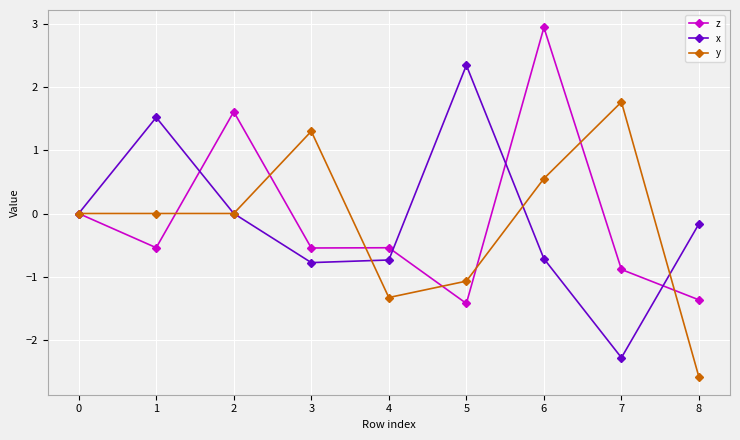

Between 4 and 8, which series saw the biggest shift?

y